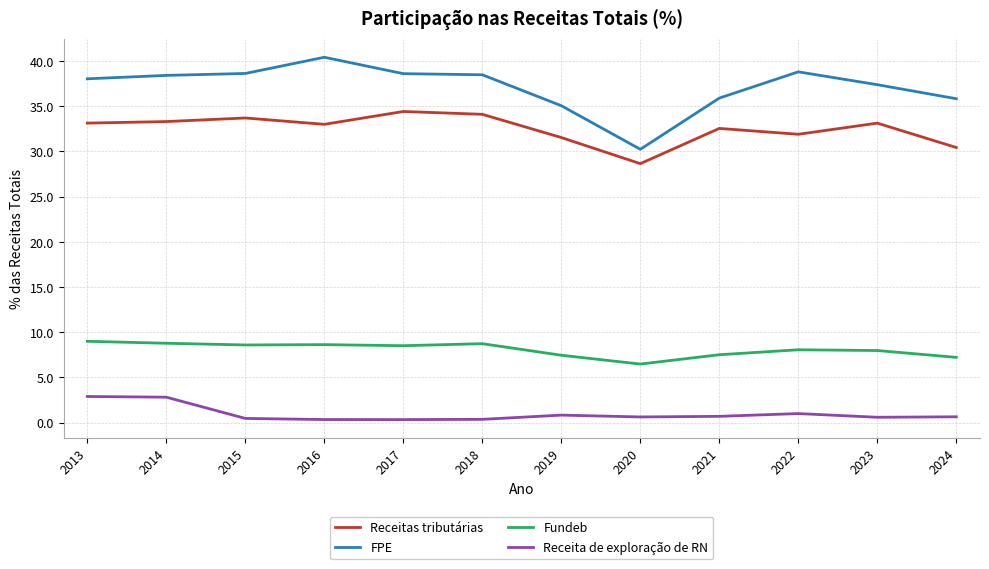

The value of Fundeb at 2016 is 8.6. True or false?

True